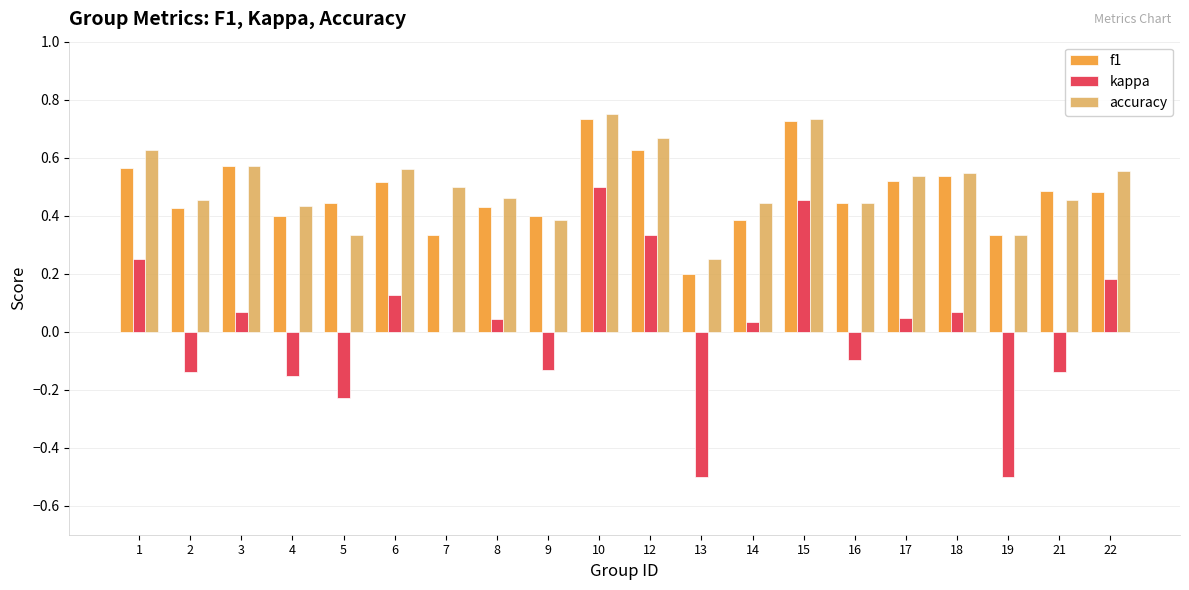

How many distinct data groups are displayed?

3